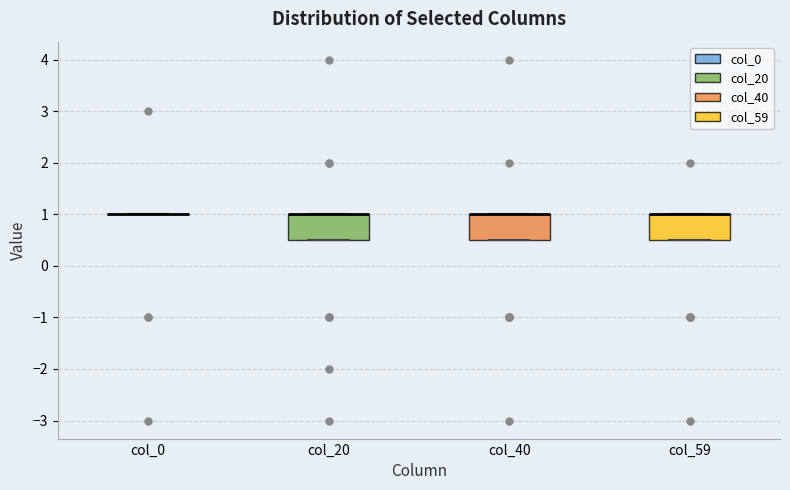

Reading left to right, read every box against the y-axis: the position of its median line, the range the box covers, and the ends of its whiskers. The values are not printed on the chart, so give them approximately, as read against the axis.

col_0: box collapsed to a line at 1.0, whiskers 1.0 to 1.0
col_20: median 1.0 (drawn on the box's upper edge), box 0.5 to 1.0, whiskers 0.5 to 1.0
col_40: median 1.0 (drawn on the box's upper edge), box 0.5 to 1.0, whiskers 0.5 to 1.0
col_59: median 1.0 (drawn on the box's upper edge), box 0.5 to 1.0, whiskers 0.5 to 1.0